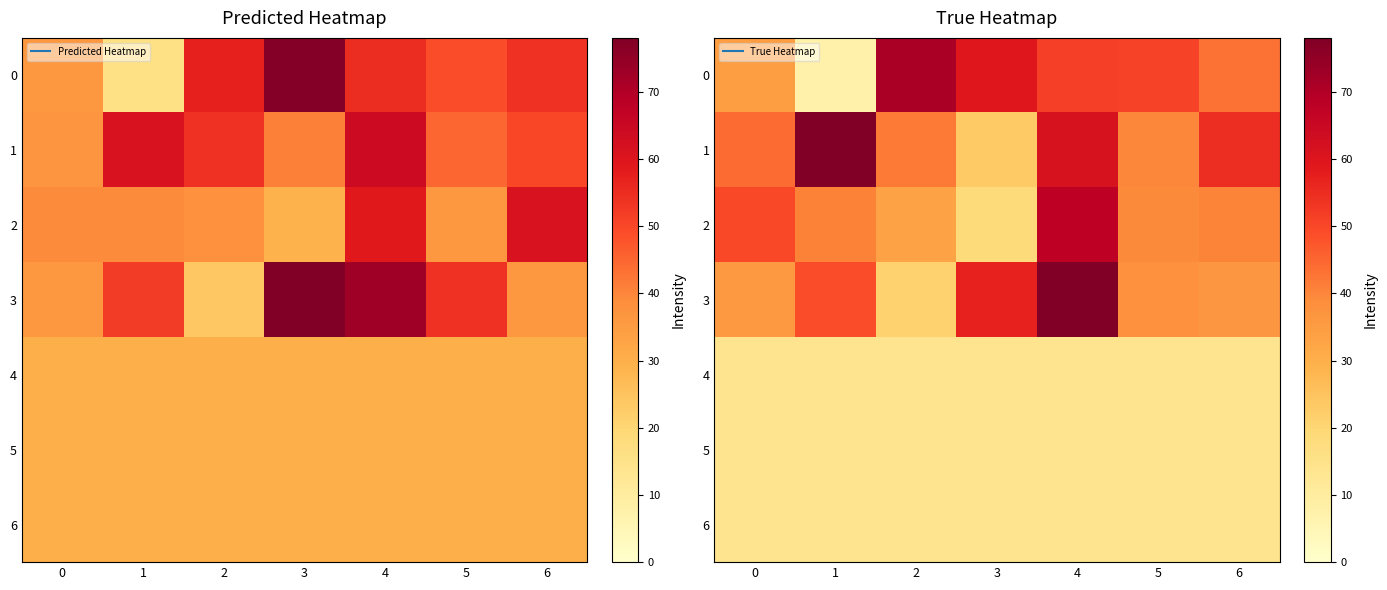

Where does the 3 series first go above 38?

1